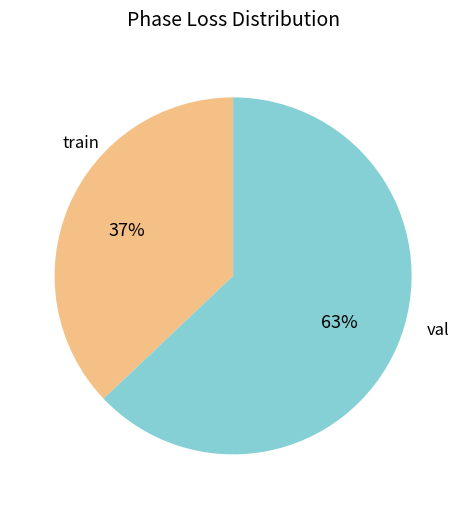

True or false: val accounts for 63% of the total.

True